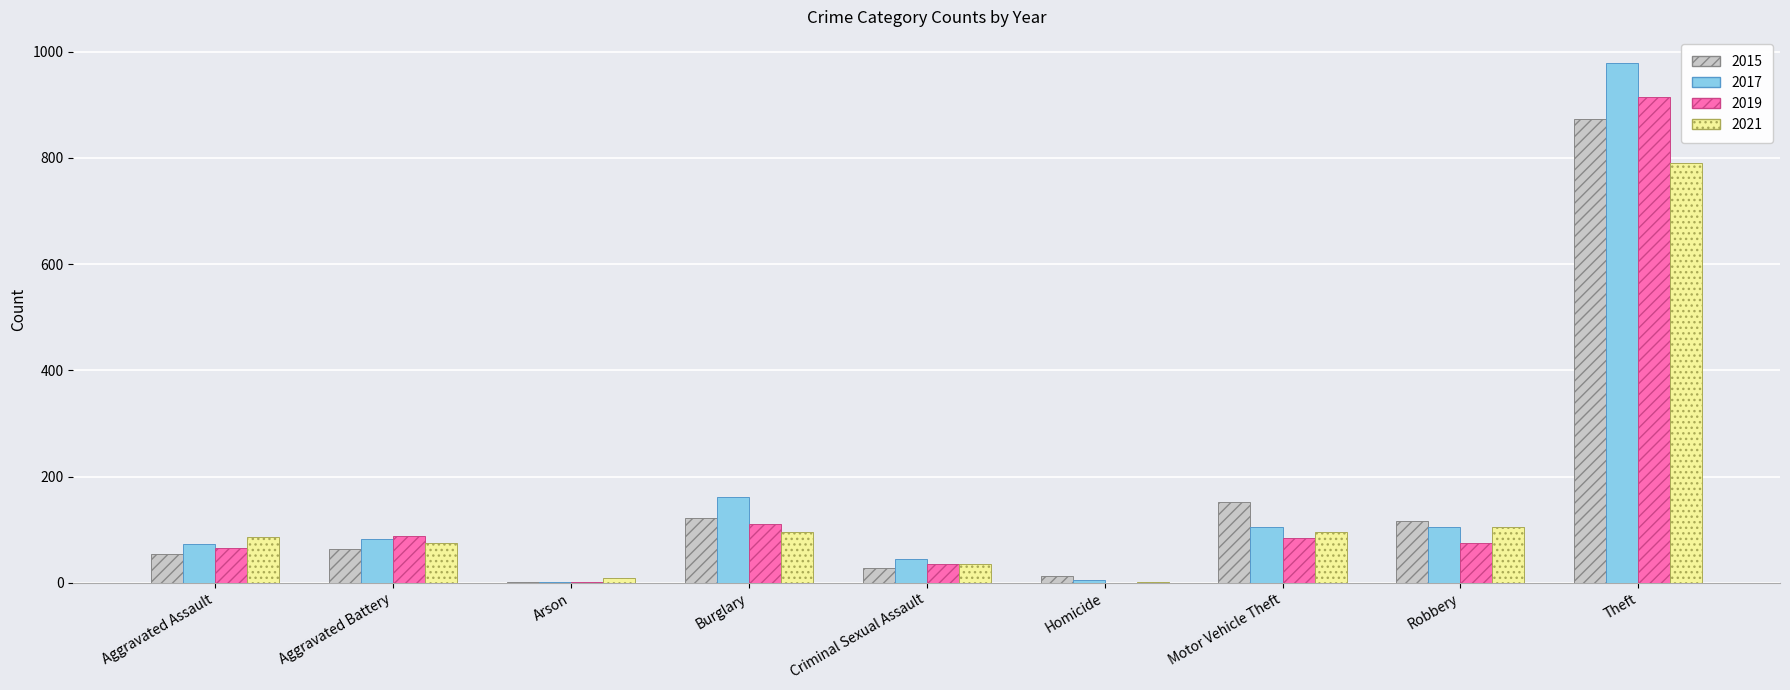

The 2019 series shows 149 at Aggravated Battery. True or false?

False